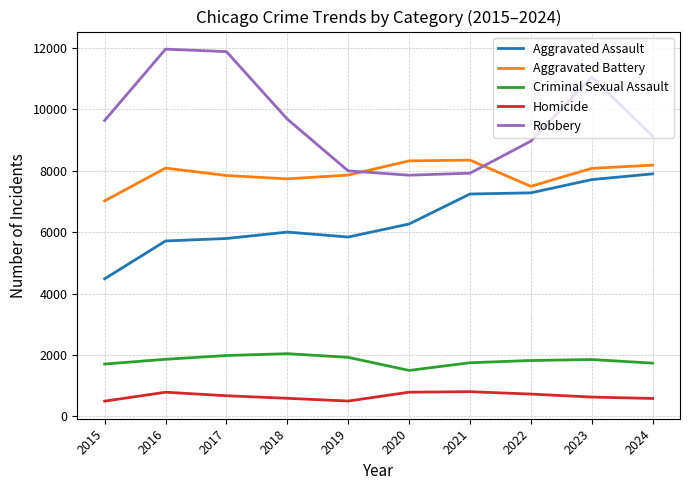

What is the minimum value shown in the chart?

496